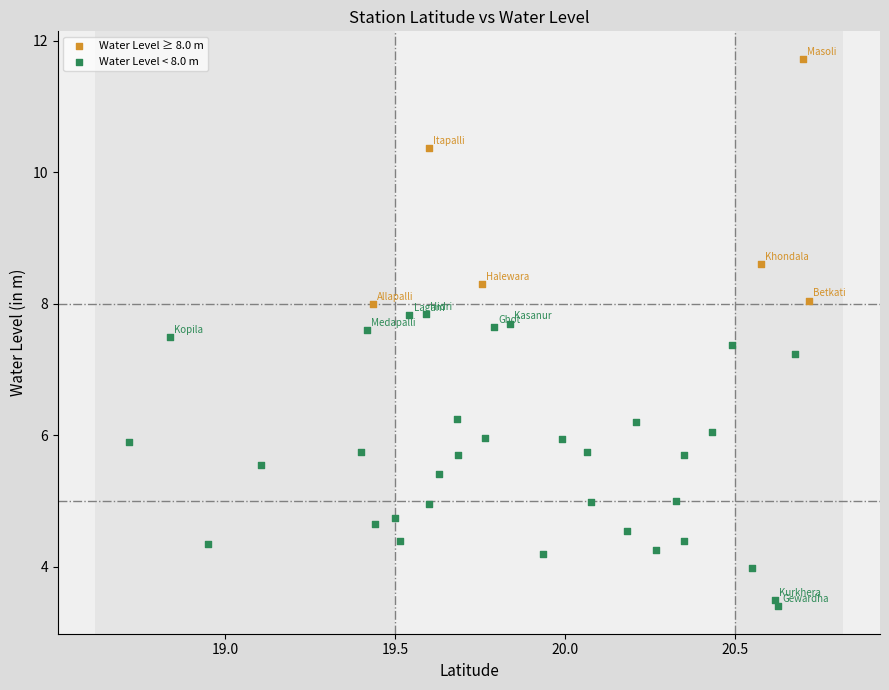

Which series has the largest Y range (max minus min)?

Water Level < 8.0 m